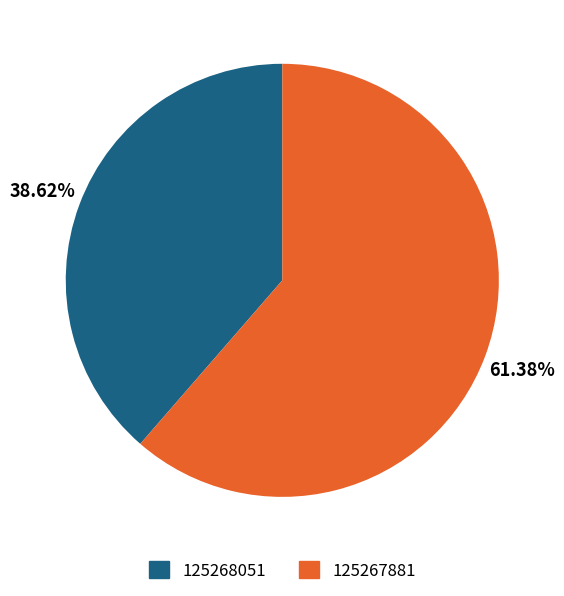

Which category accounts for the majority?

125267881